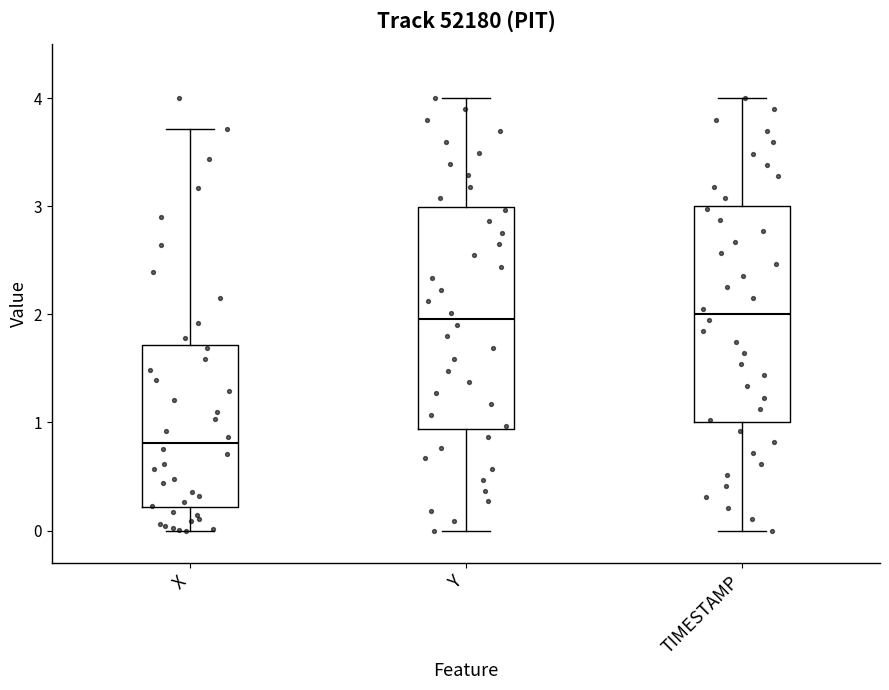

Reading left to right, read every box against the y-axis: the position of its median line, the range the box covers, and the ends of its whiskers. The values are not printed on the chart, so give them approximately, as read against the axis.

X: median 0.8, box 0.2 to 1.7, whiskers 0.0 to 3.7
Y: median 2.0, box 0.9 to 3.0, whiskers 0.0 to 4.0
TIMESTAMP: median 2.0, box 1.0 to 3.0, whiskers 0.0 to 4.0